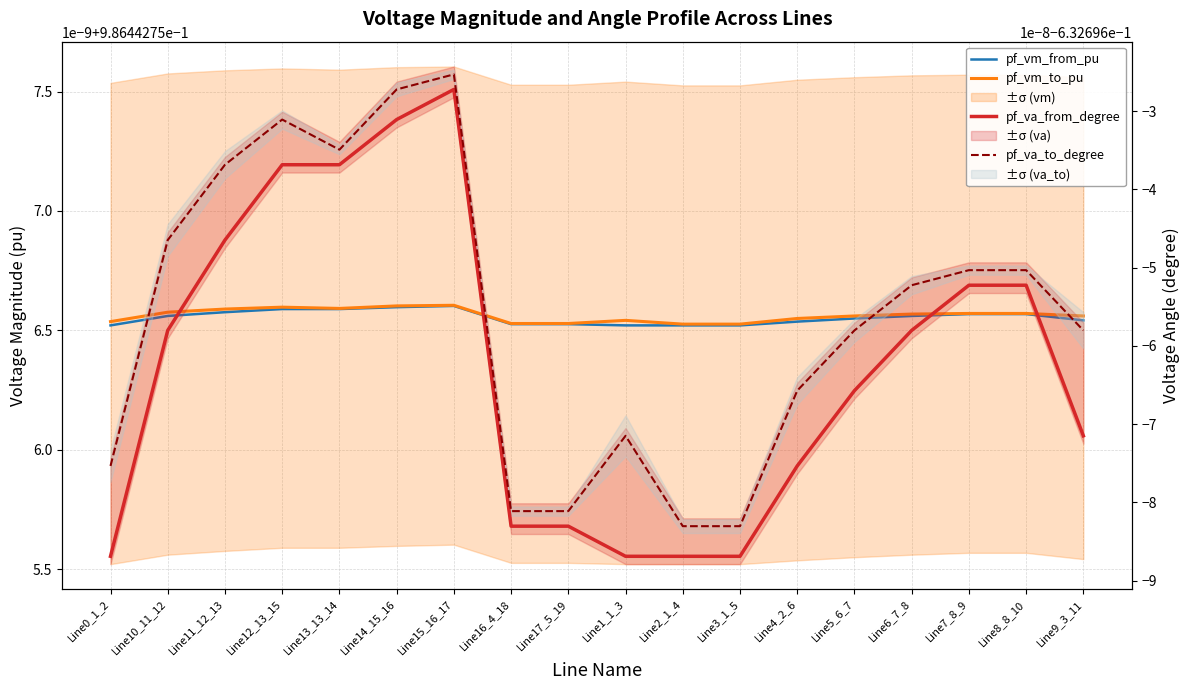

Does the chart have visible grid lines?

Yes